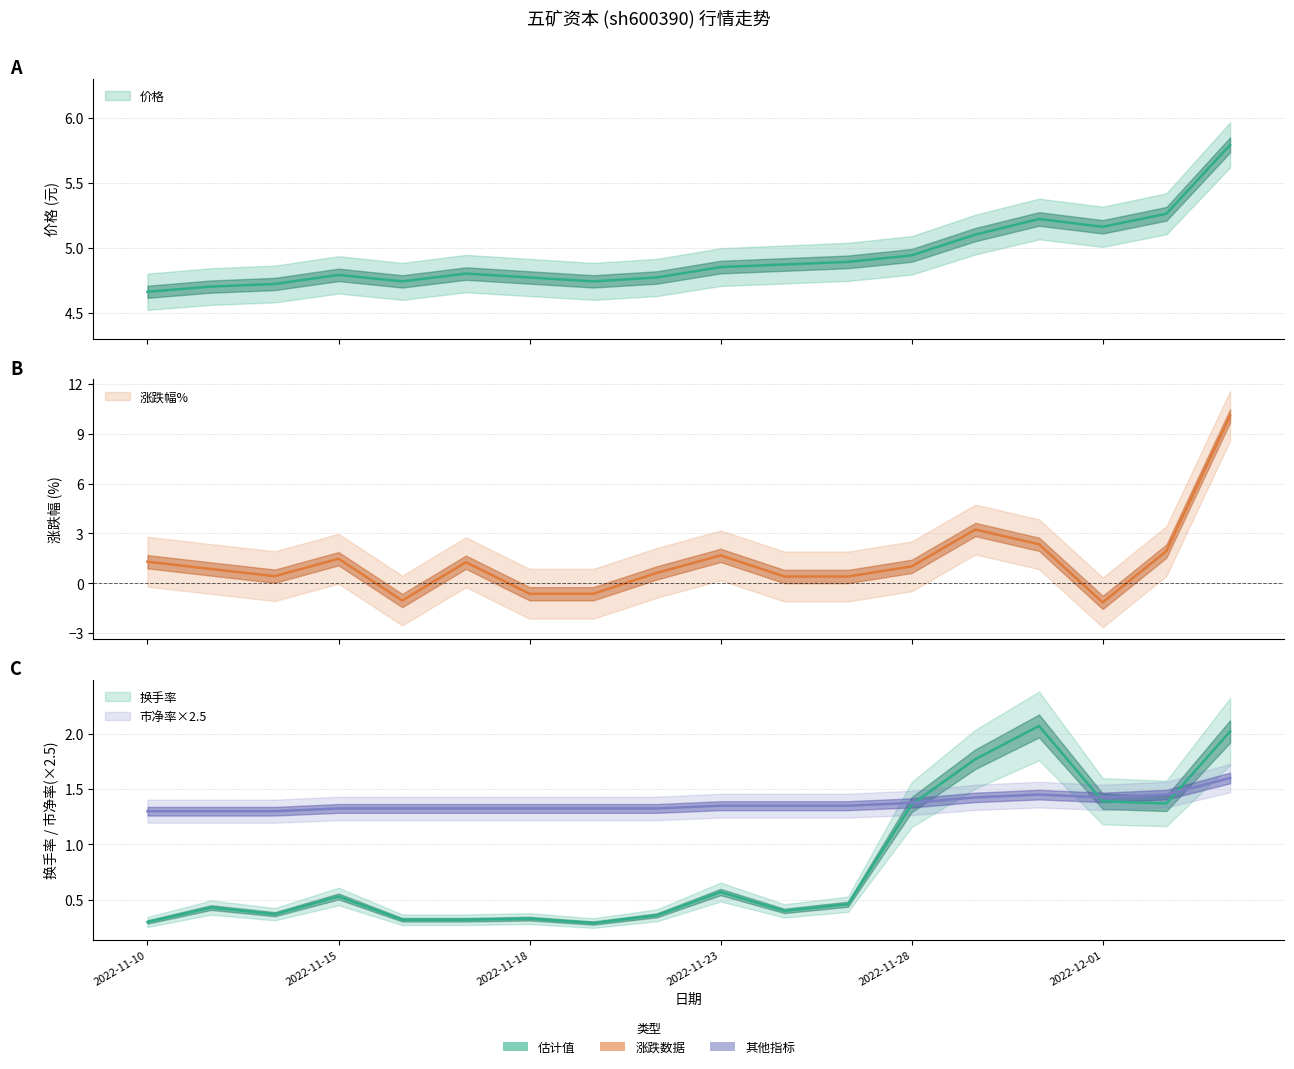

Which series changed the most between 2022-11-24 and 2022-12-01?

涨跌幅%